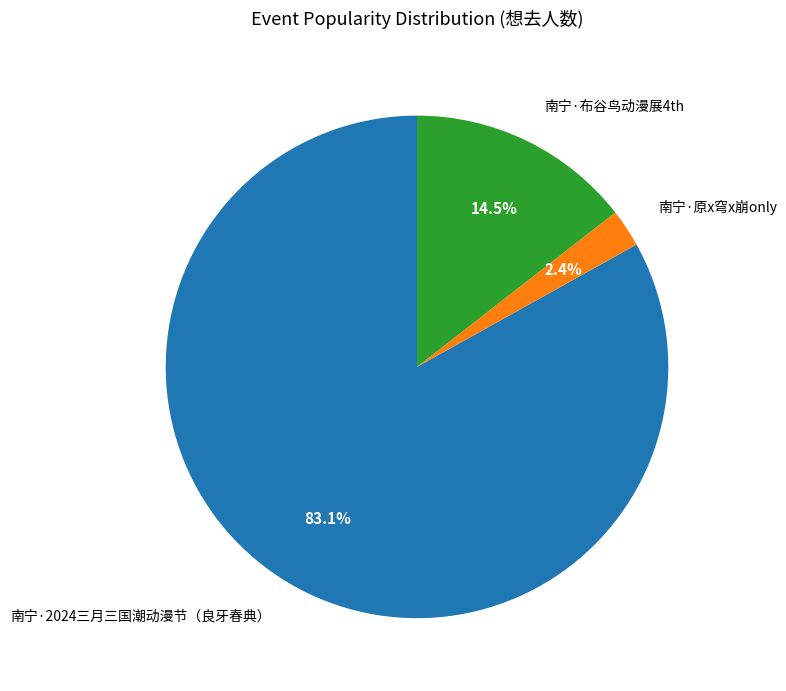

Is 南宁·布谷鸟动漫展4th the majority of the pie?

No